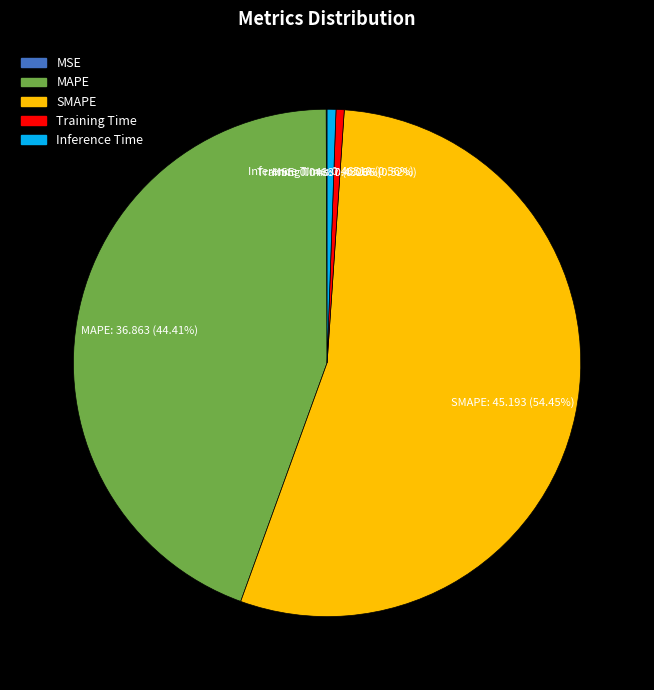

To the nearest percent, what is the difference between the Inference Time and MAPE slice percentages?

44%